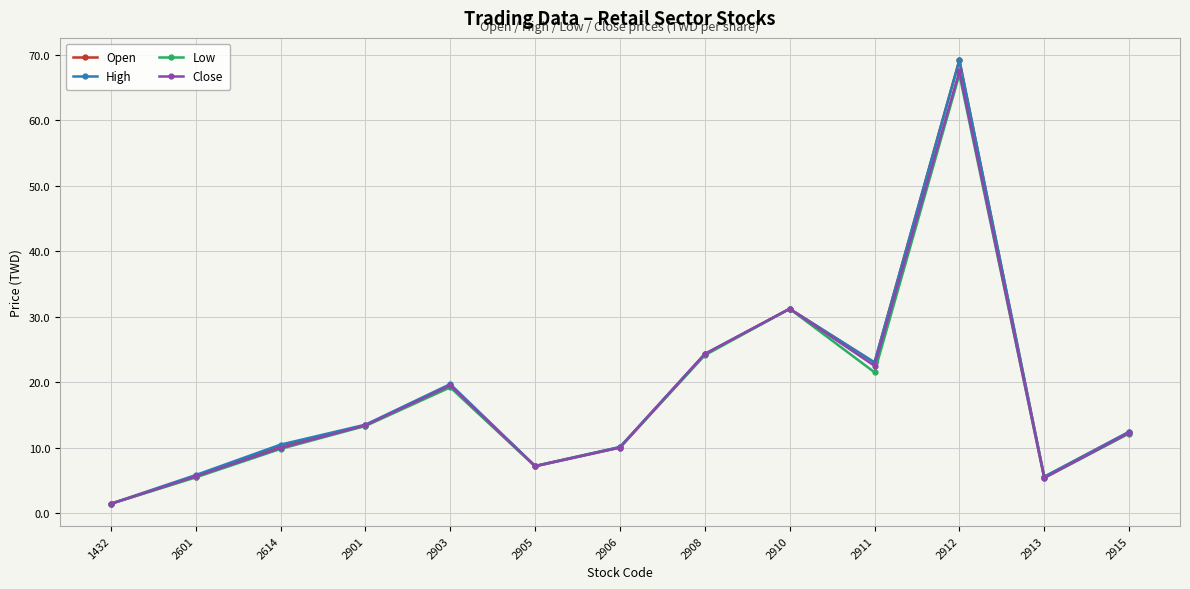

What is the value of the Low point at the 10th from the left?

21.5